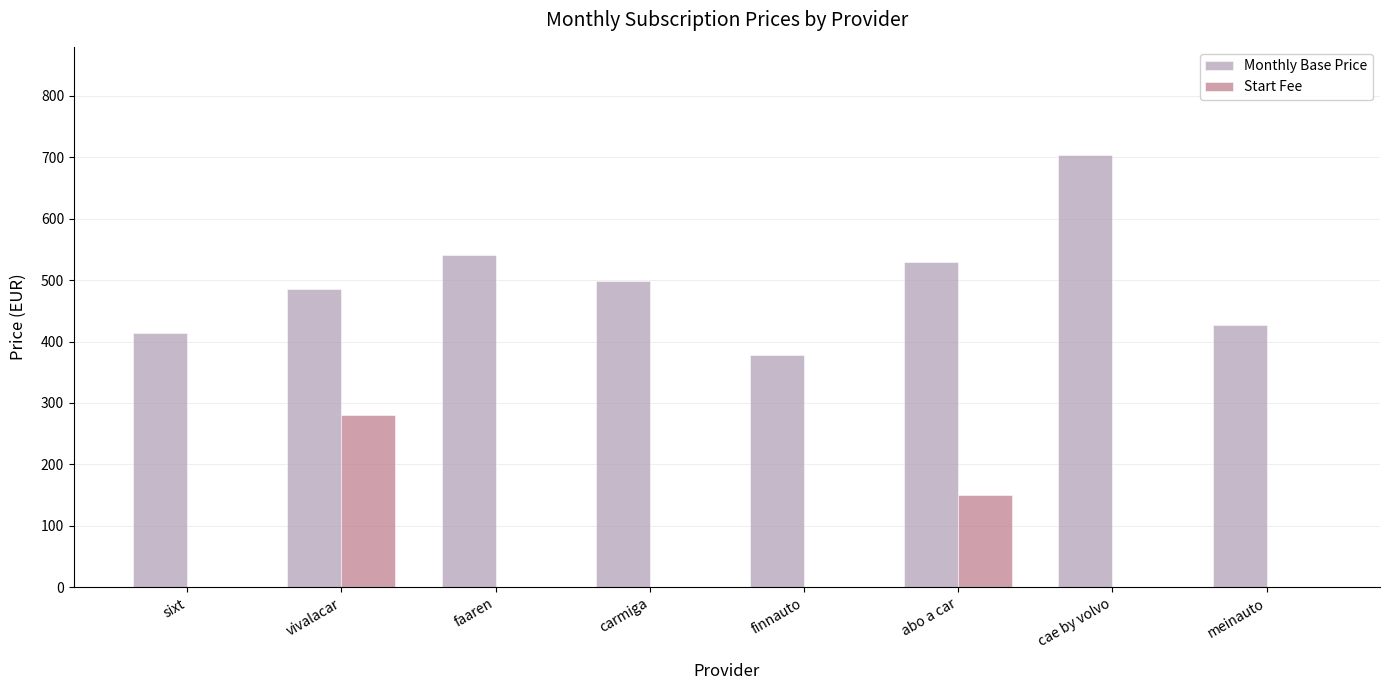

Which series has the largest total across all categories?

Monthly Base Price